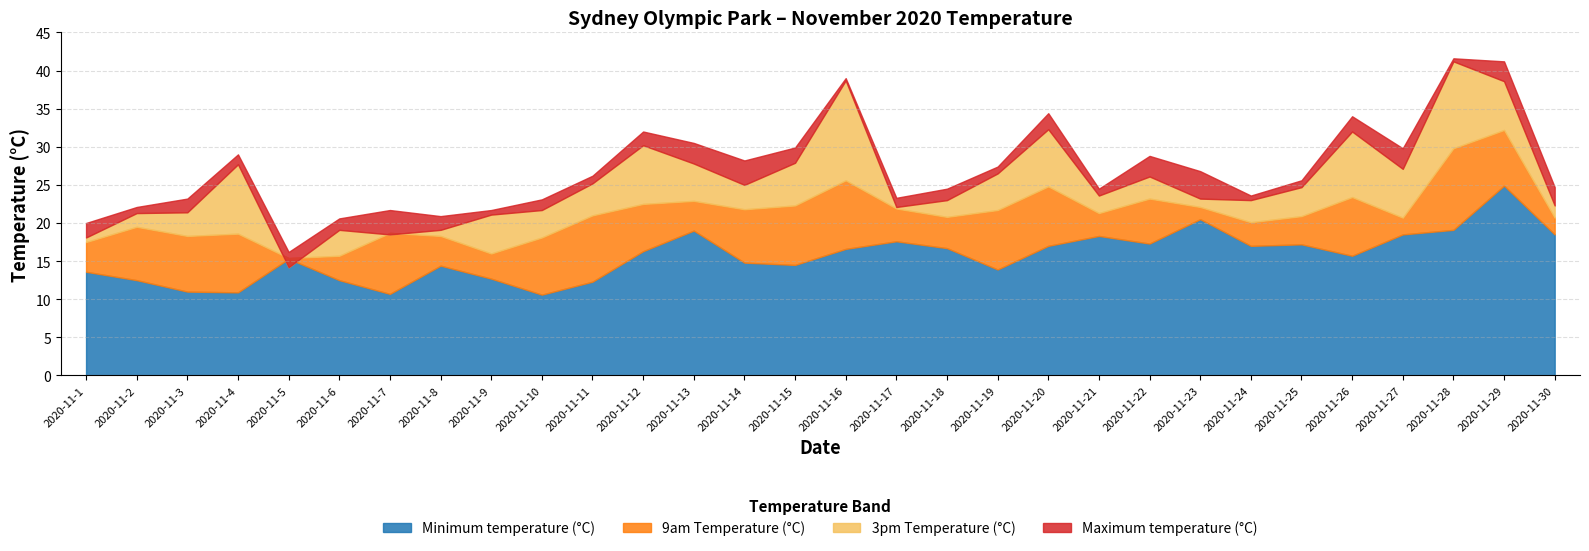

Which series has the widest spread of values?

3pm Temperature (°C)